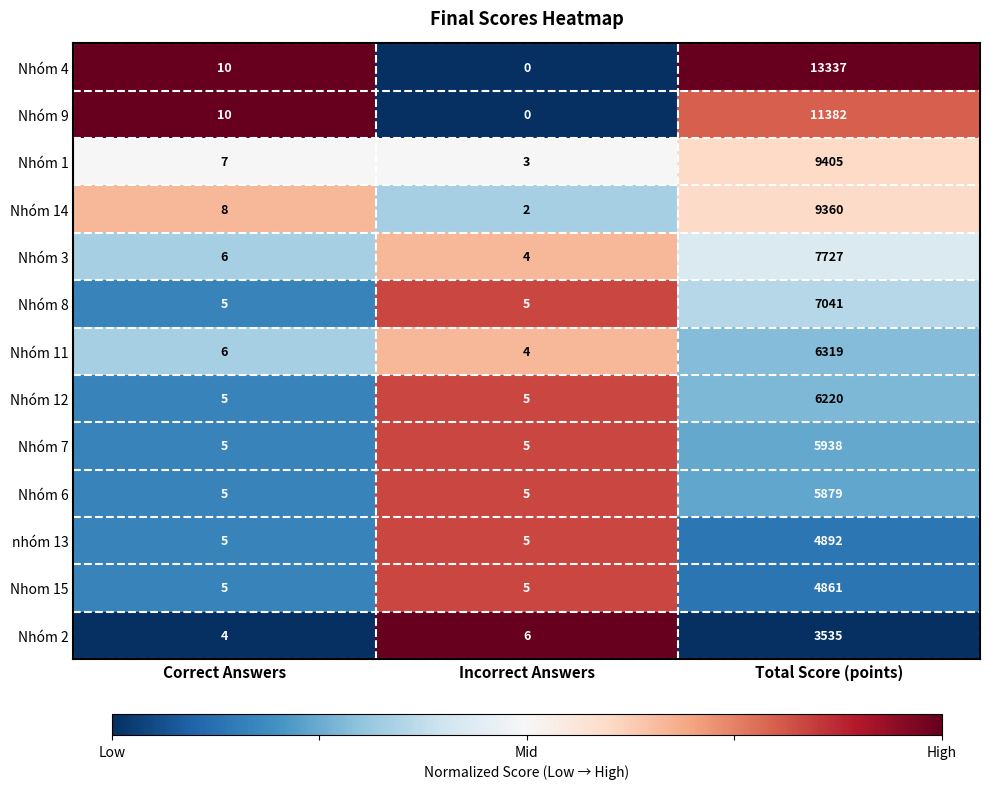

What is the difference between the maximum and minimum values in the Nhóm 2 series?

3531